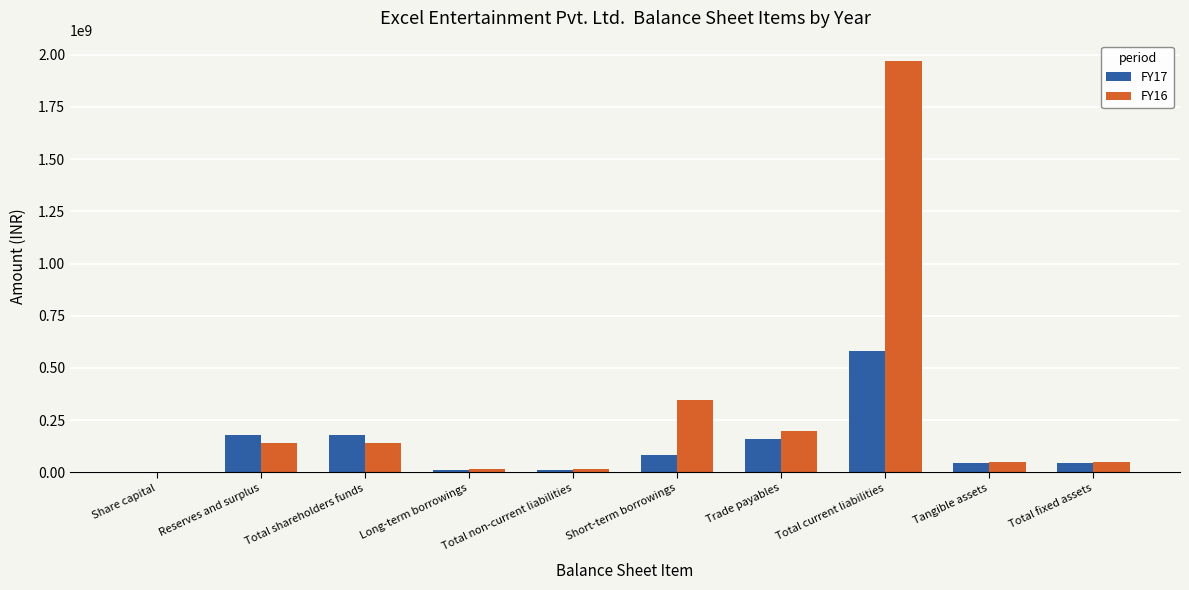

Which category has the highest value in the FY16 series?

Total current liabilities